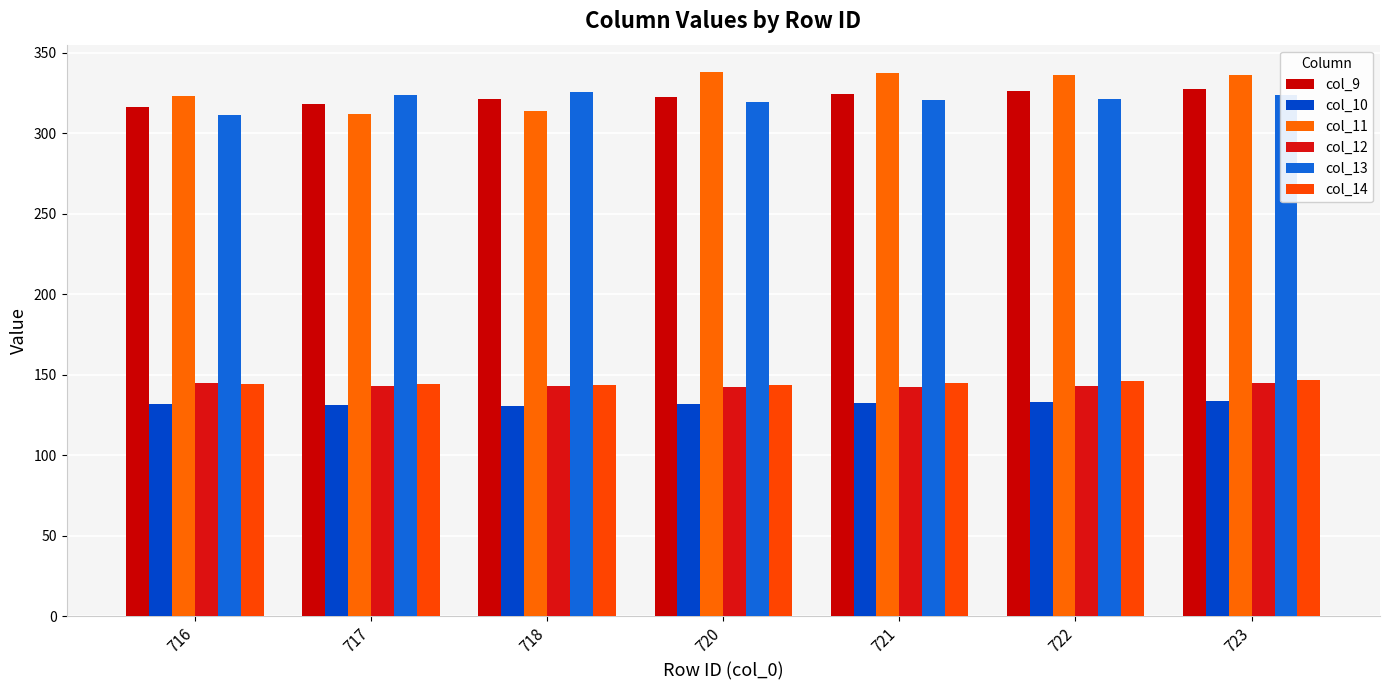

How many categories are shown in the chart?

7